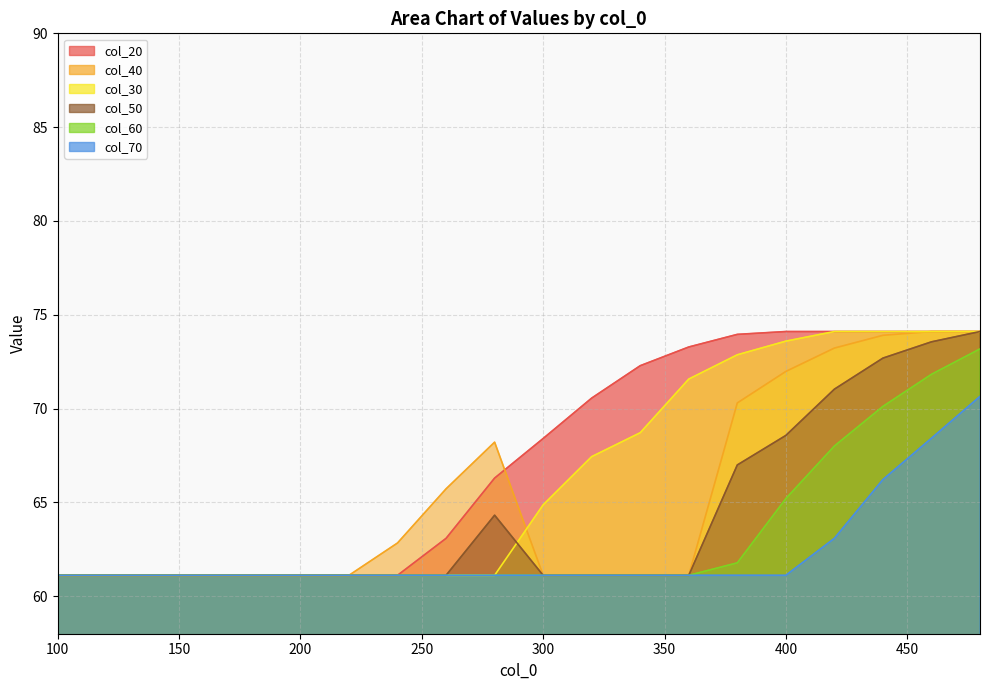

Between 160 and 380, which series saw the biggest shift?

20